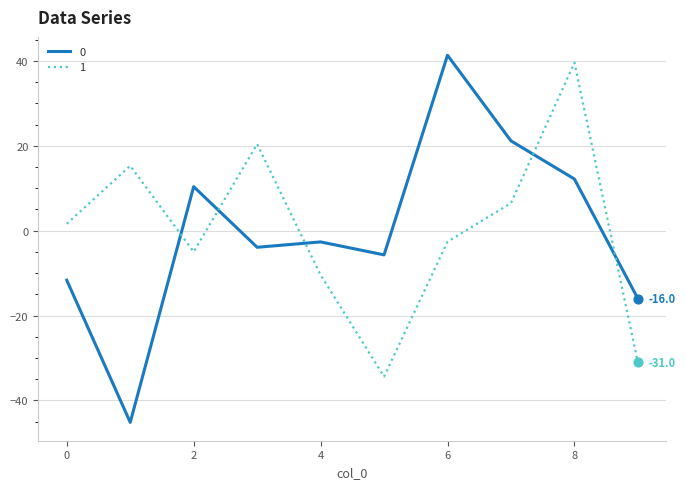

True or false: 0 and 1 cross at least once.

True